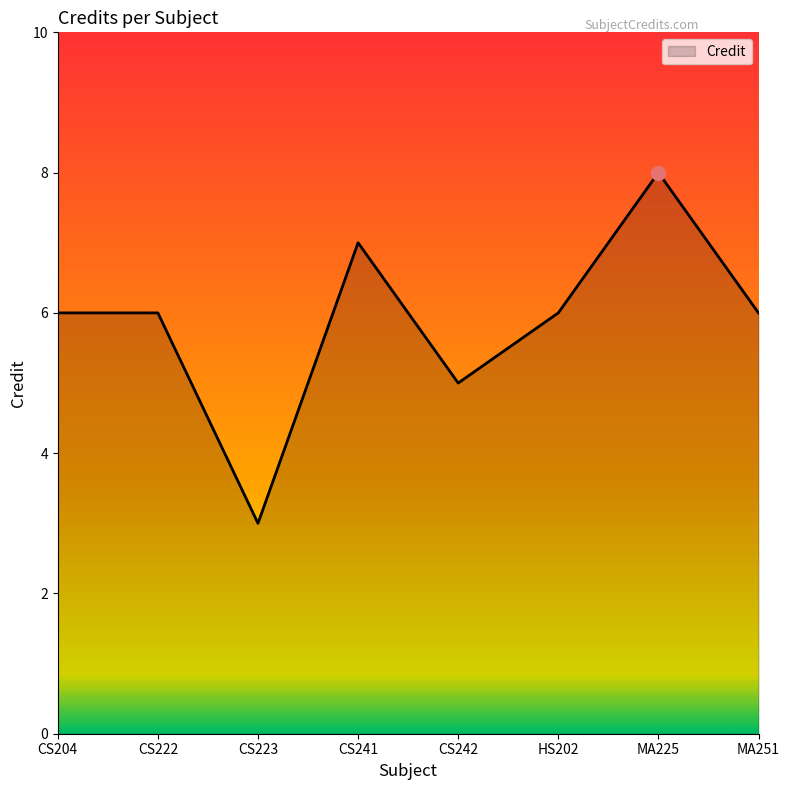

What is the change in value from CS223 to MA225?

+5